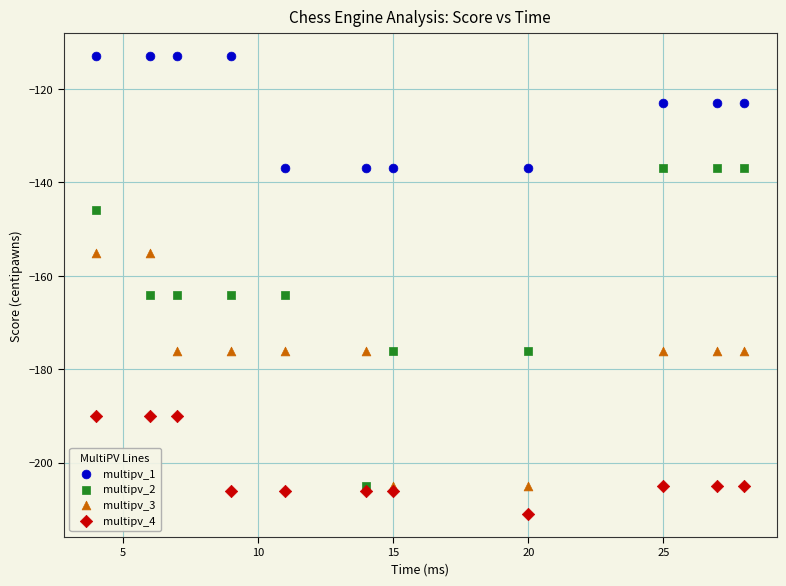

Which series reaches the minimum Y coordinate?

multipv_4